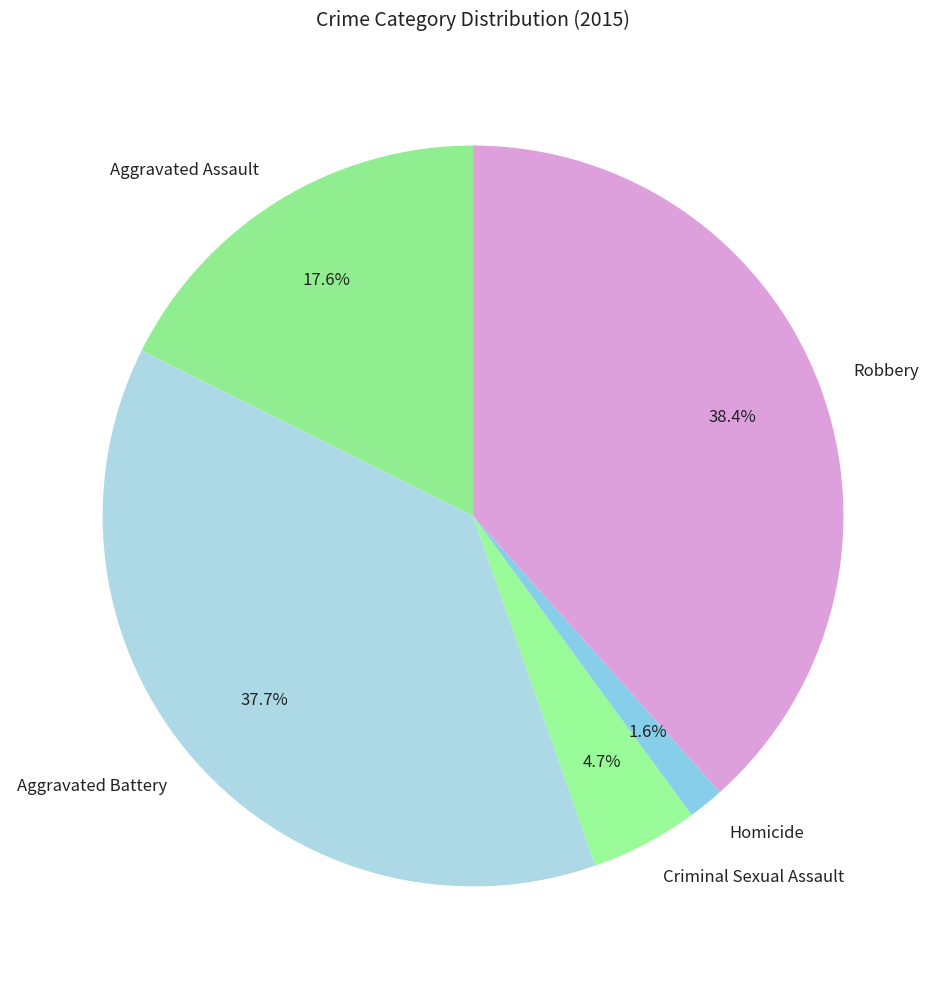

How many segments does this pie chart have?

5